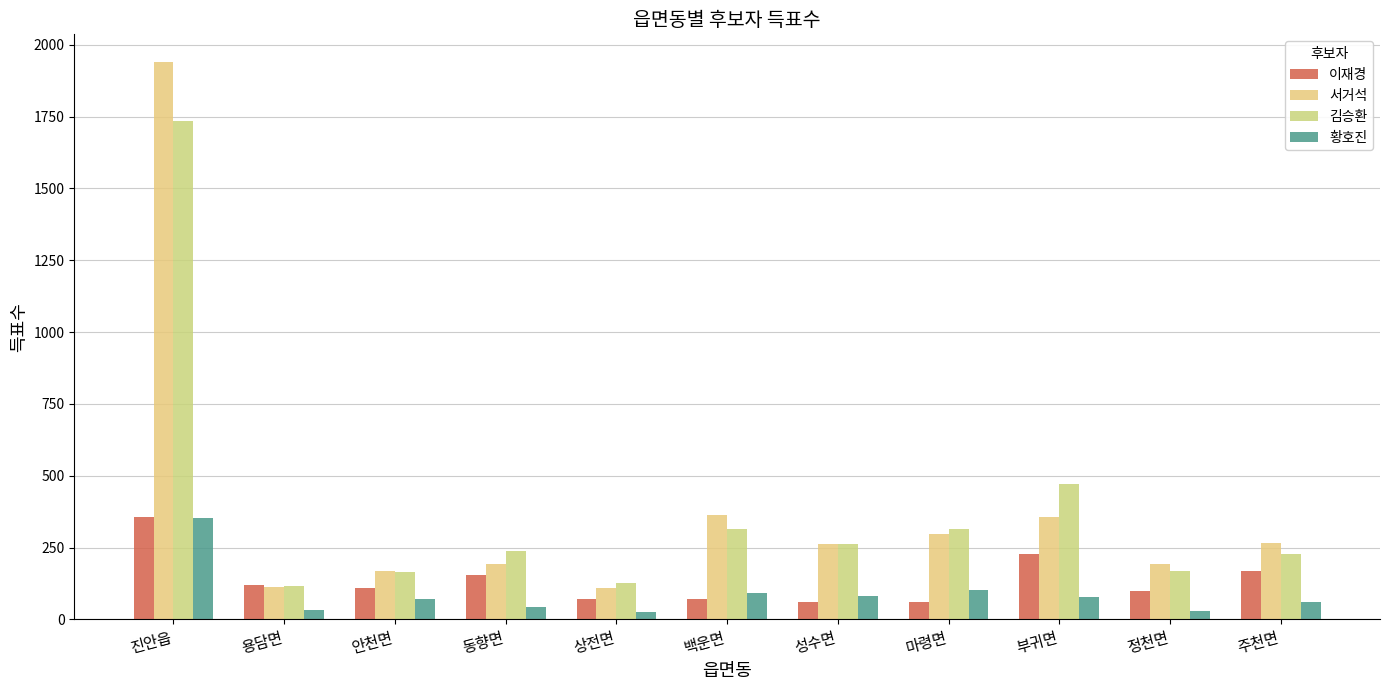

Which category has the lowest value in the 김승환 series?

용담면